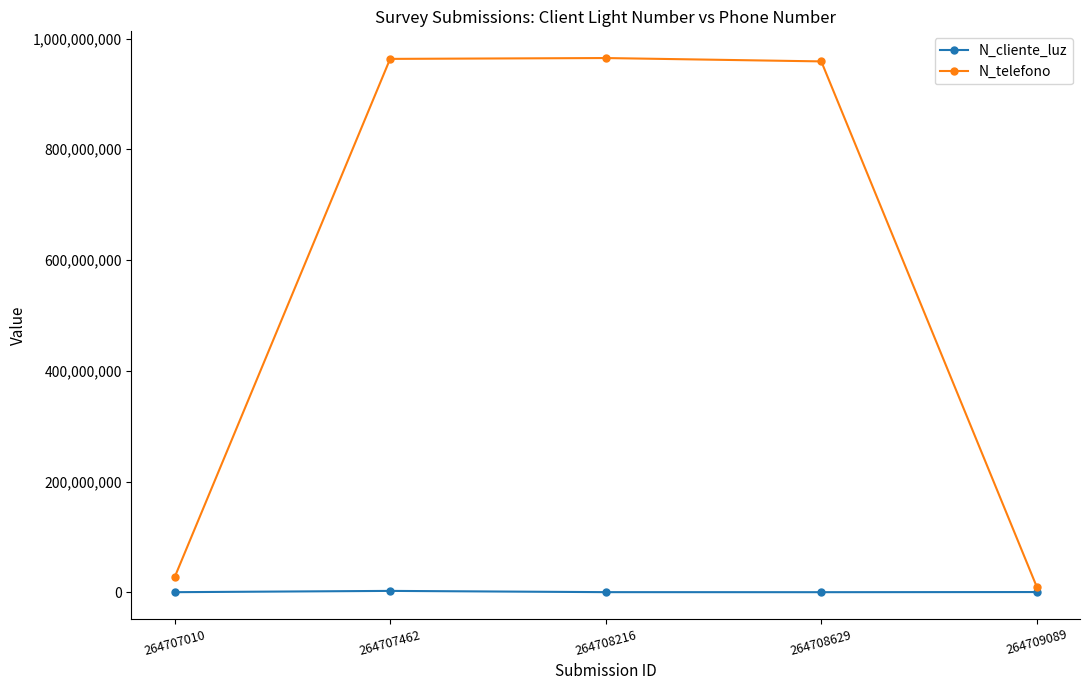

Which series has the largest range (max minus min)?

N_telefono